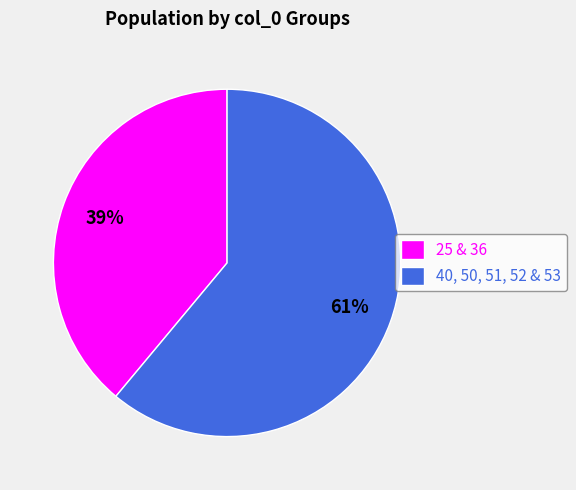

What is the ratio of the value at 25 & 36 to the value at 40, 50, 51, 52 & 53?

0.6